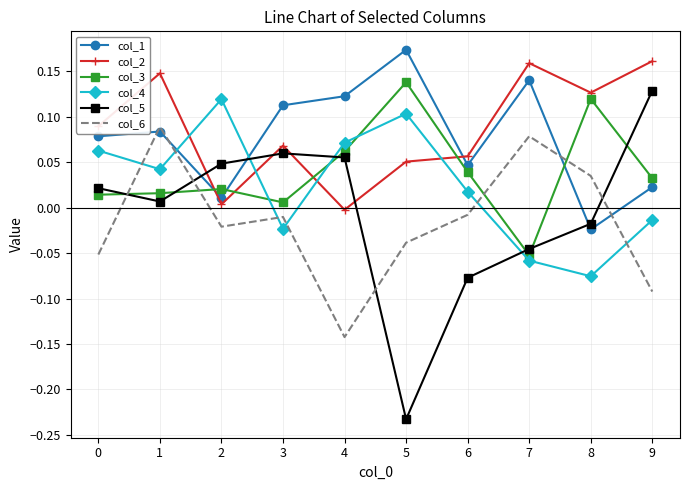

Which series has the largest total across all categories?

col_2